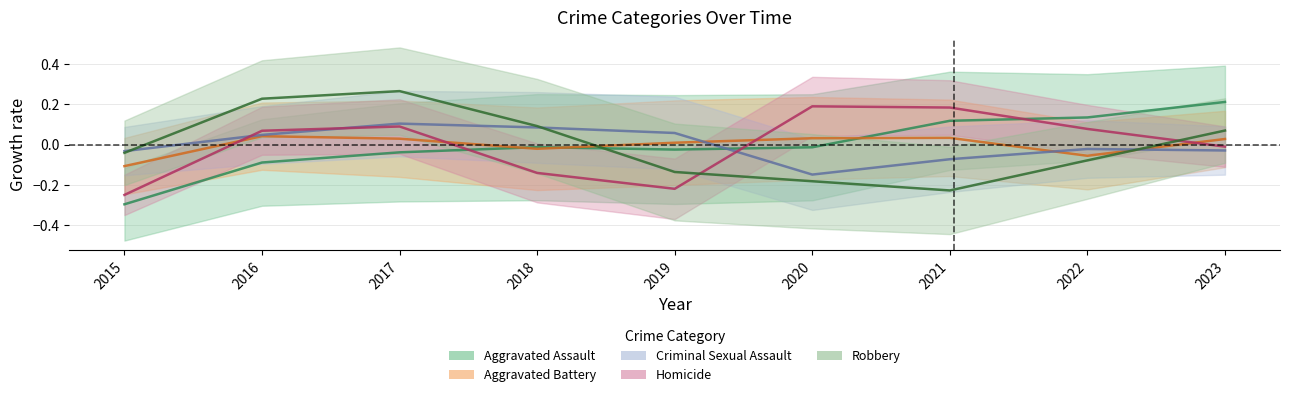

Reading left to right, transcribe all the data shown in this chart.

Aggravated Assault: -0.3	-0.1	-0.0	-0.0	-0.0	-0.0	0.1	0.1	0.2
Aggravated Battery: -0.1	0.0	0.0	-0.0	0.0	0.0	0.0	-0.1	0.0
Criminal Sexual Assault: -0.0	0.0	0.1	0.1	0.1	-0.1	-0.1	-0.0	-0.0
Homicide: -0.2	0.1	0.1	-0.1	-0.2	0.2	0.2	0.1	-0.0
Robbery: -0.0	0.2	0.3	0.1	-0.1	-0.2	-0.2	-0.1	0.1